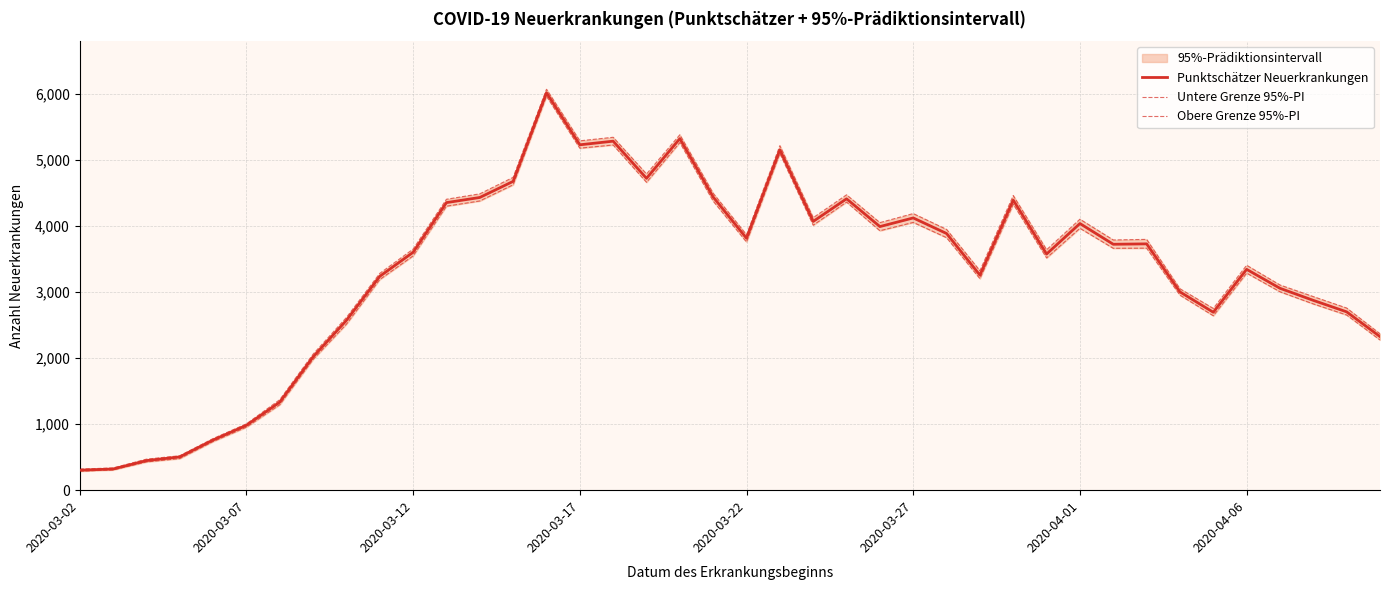

What is the highest value of the Punktschätzer Neuerkrankungen series?

6021